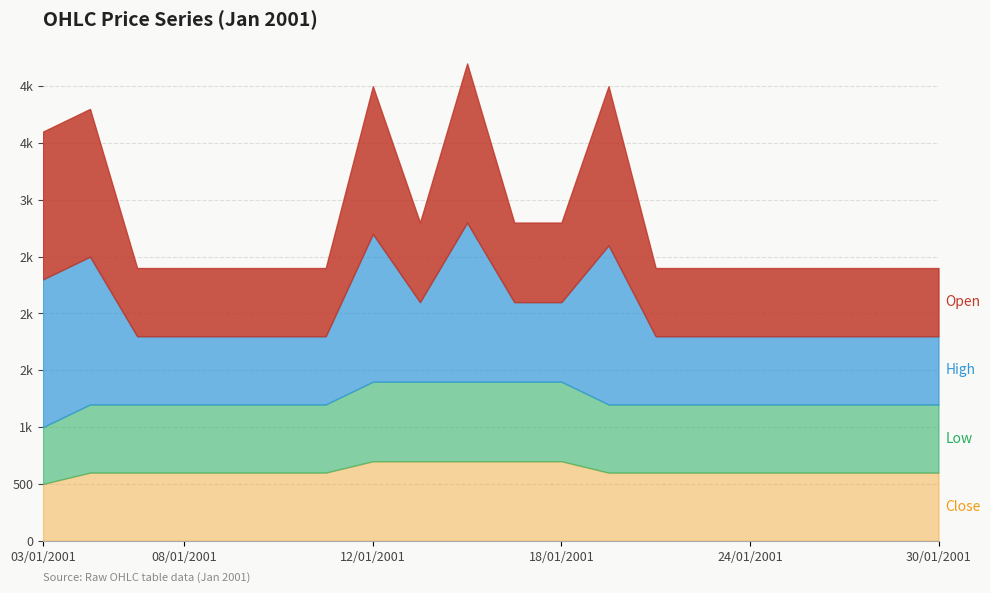

What is the highest value of the Low series?

699.7